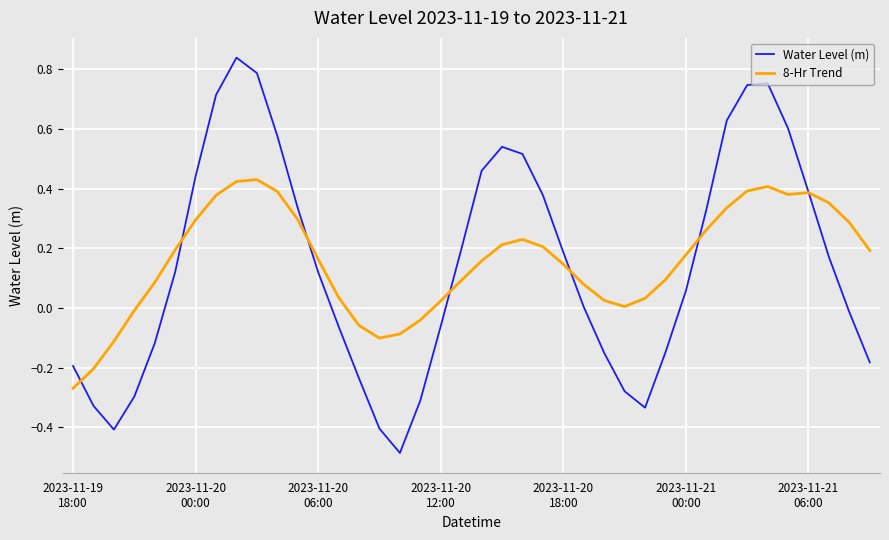

Does the chart display data point markers on the line(s)?

No